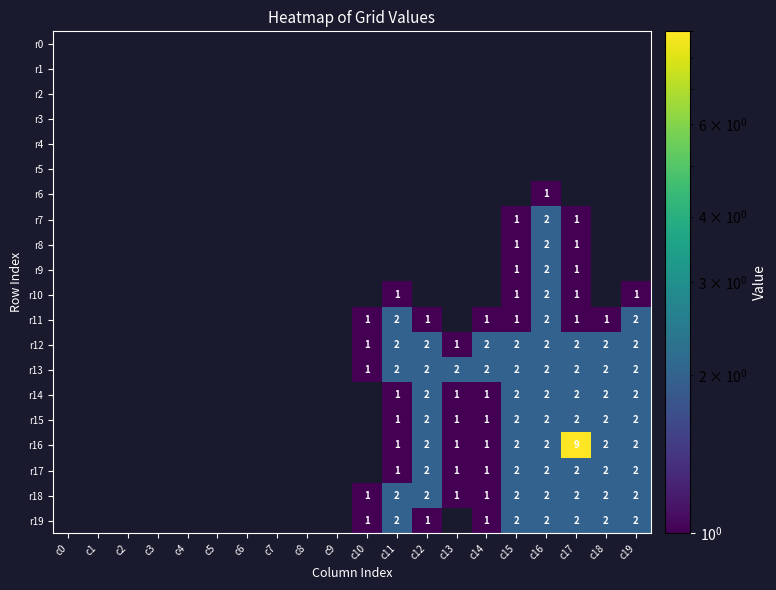

Count the number of data series in this chart.

20